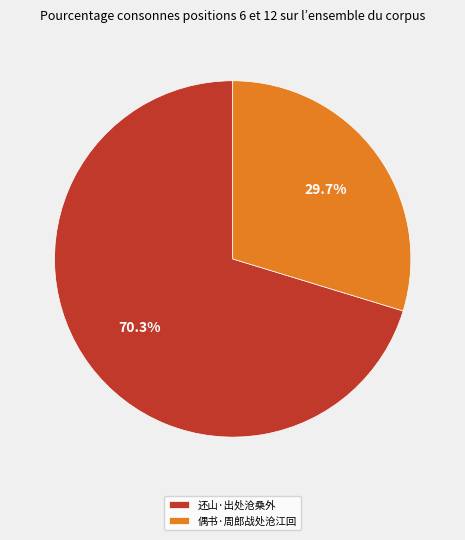

What is the largest slice in the pie chart?

还山·出处沧桑外